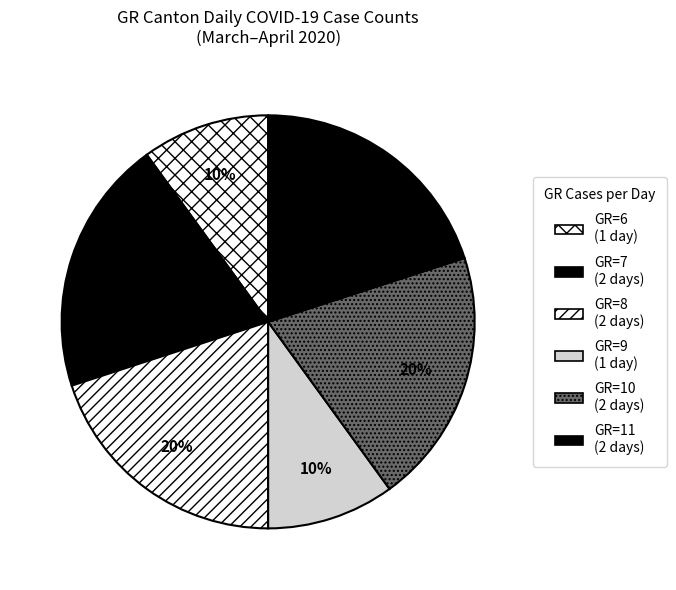

Is there a majority slice in this chart?

No